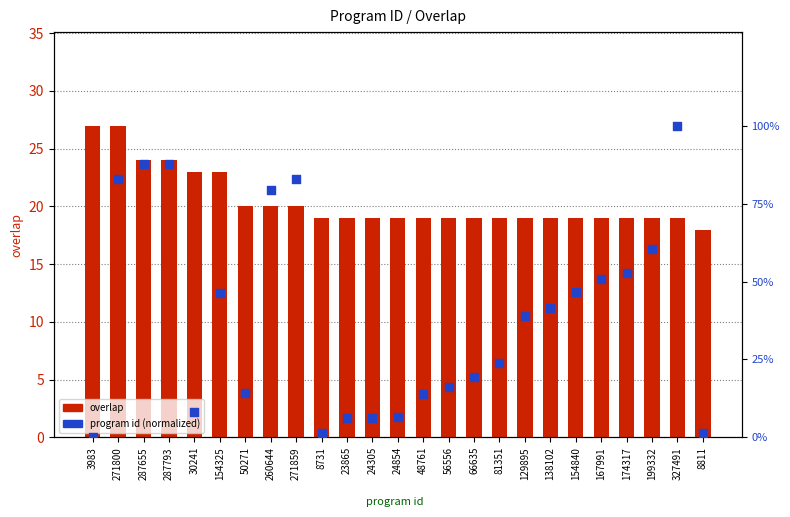

What are all the series names shown in the legend?

overlap, program id (normalized)